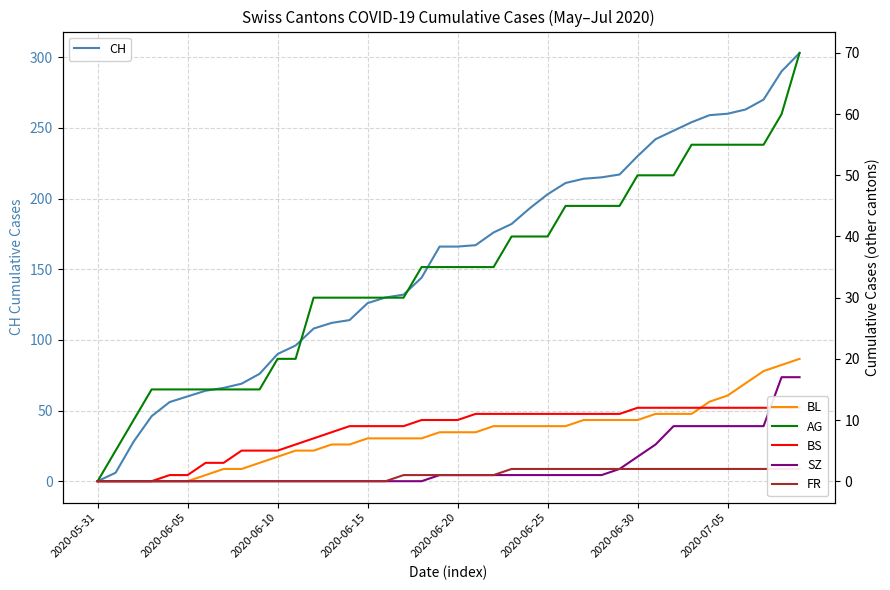

The CH series shows 230 at 2020-06-30. True or false?

True